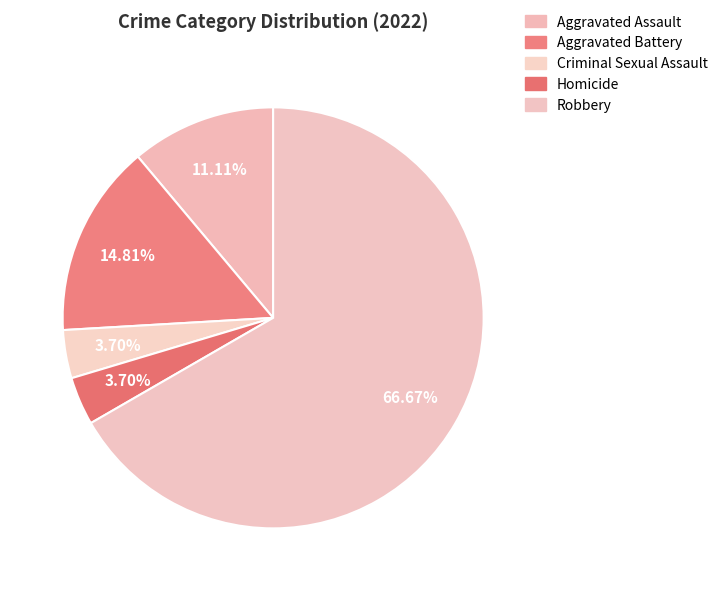

Count the number of slices in the pie.

5